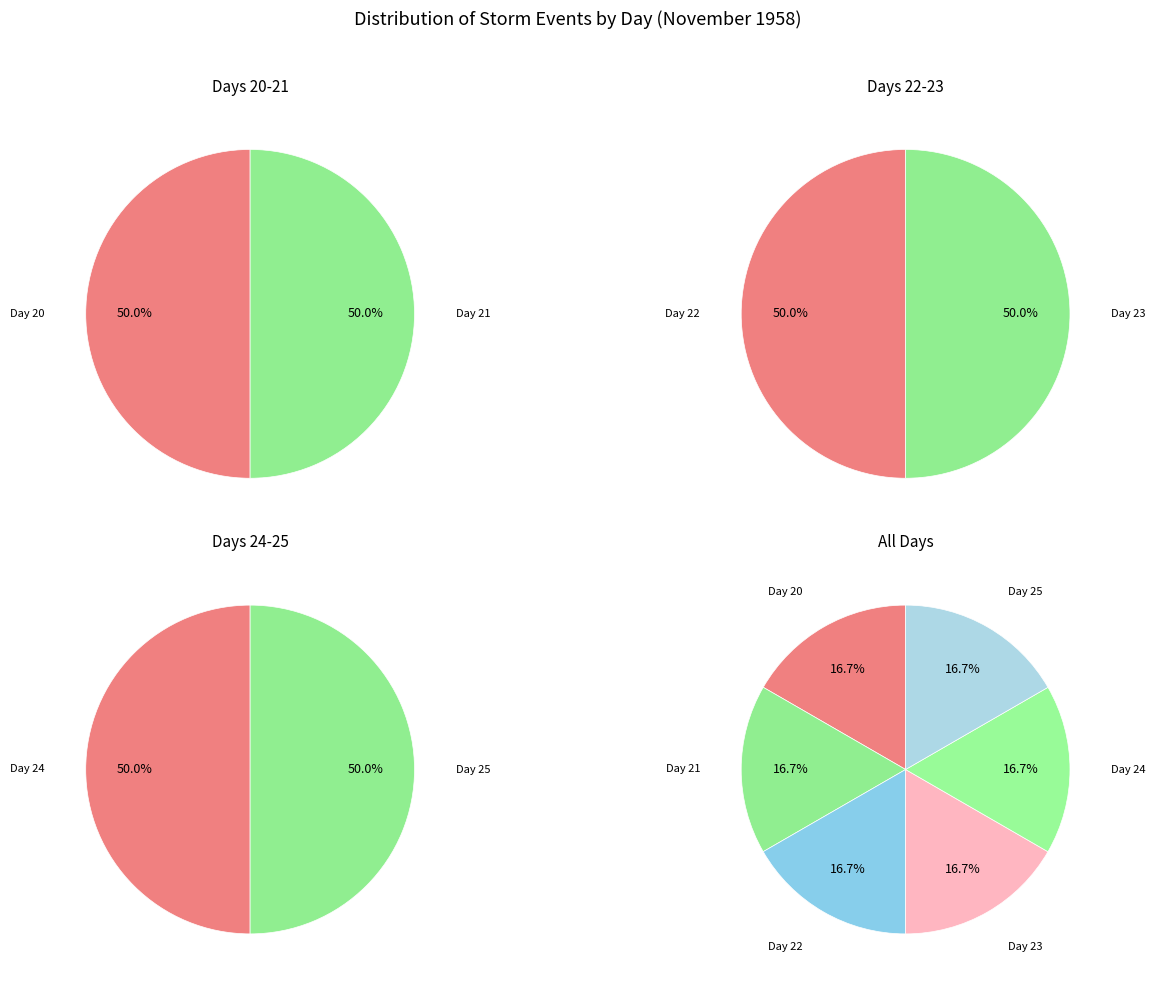

Which slice is the smallest?

20